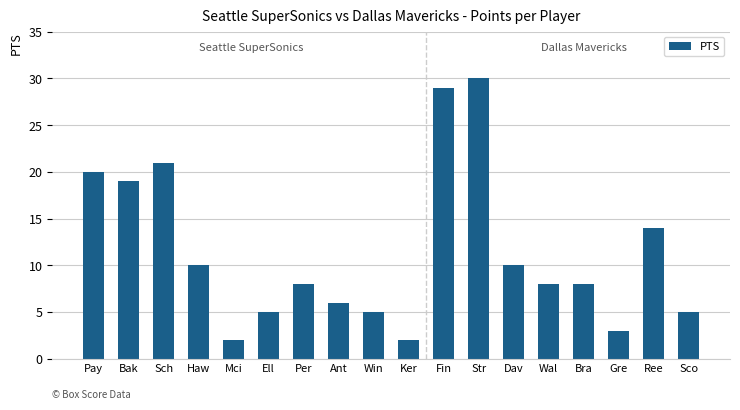

Count the number of categories in the chart.

18